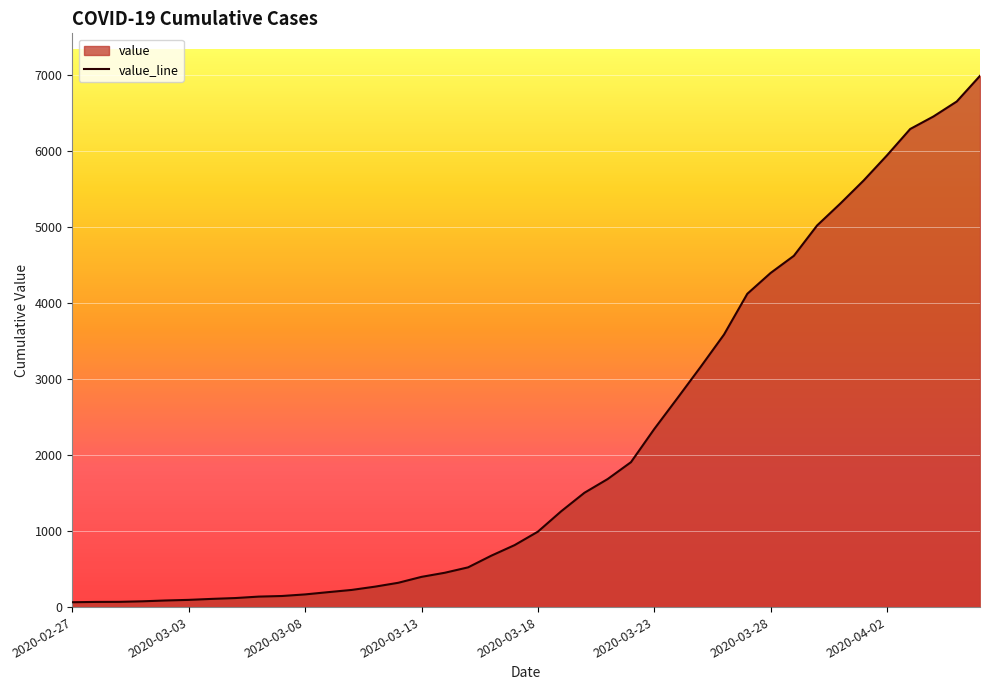

Reading right to left, extract all data points from this chart.

6995	6657	6460	6295	5947	5617	5314	5025	4625	4399	4125	3589	3165	2752	2344	1908	1686	1505	1261	993	816	677	523	452	398	320	269	226	197	167	146	138	119	108	95	87	76	69	68	64